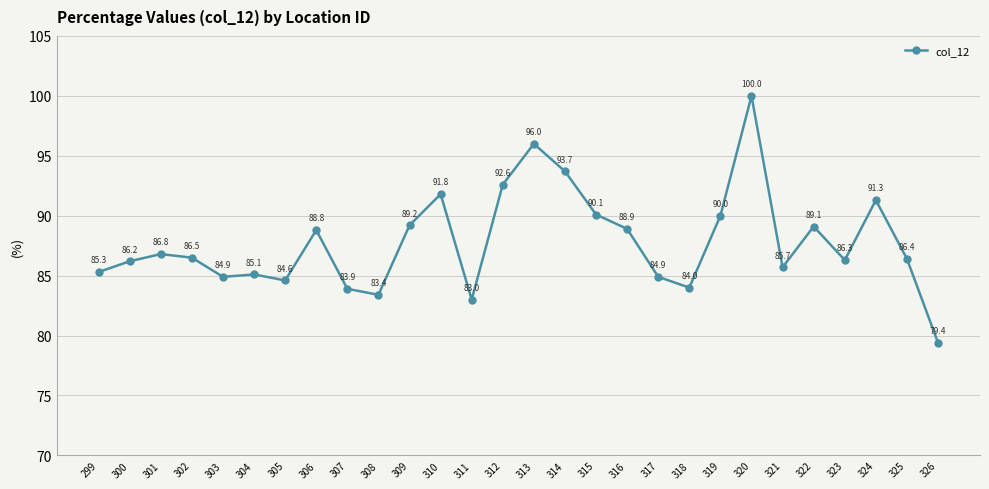

Which category has the highest value across all series?

320